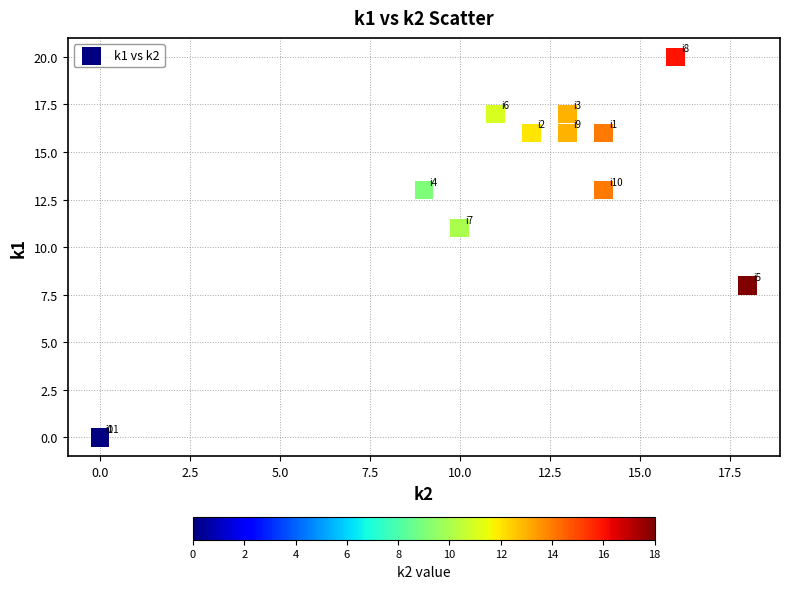

What Y value in the scatter plot is closest to 10?

11